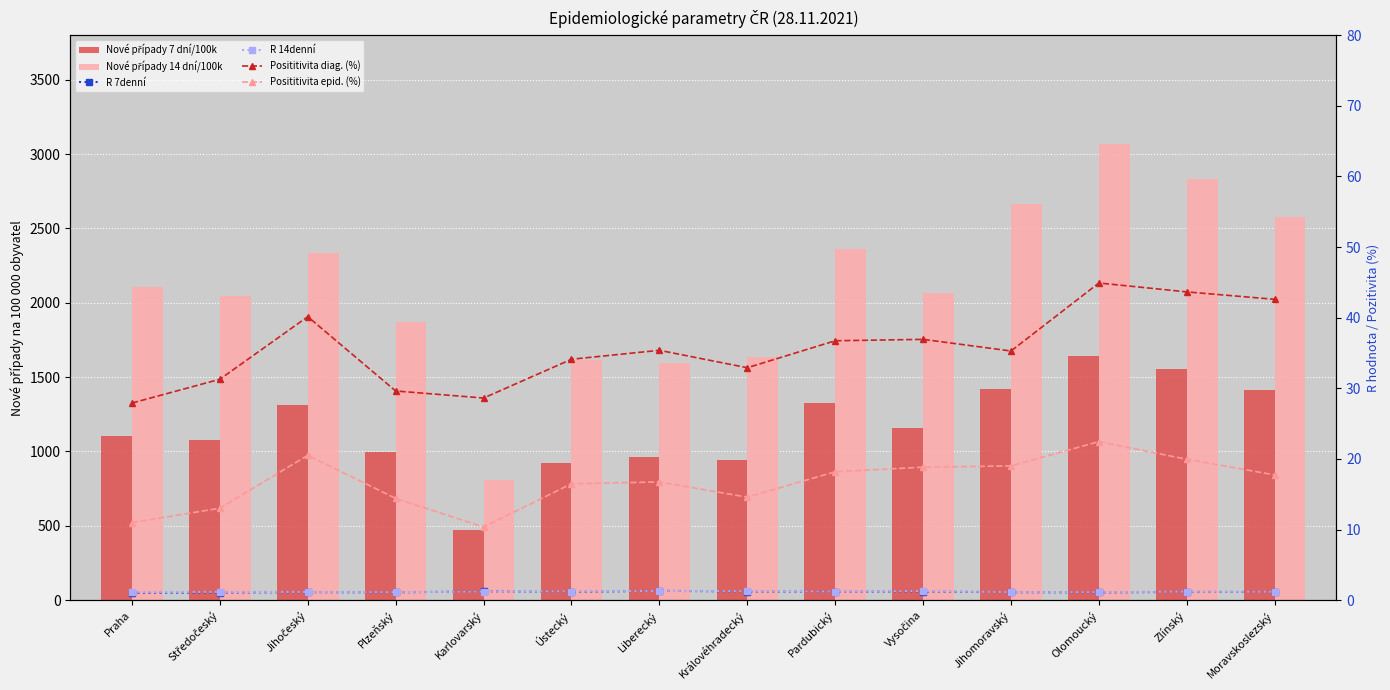

At which label does Posititivita epid. (%) reach its peak?

Olomoucký